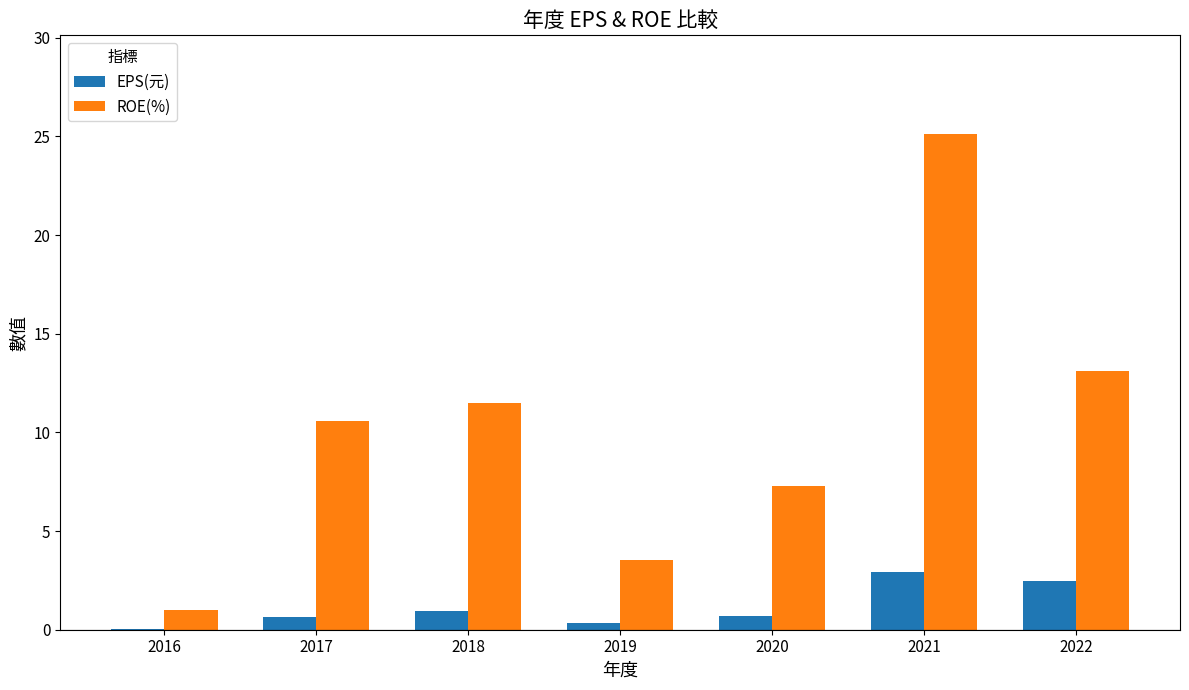

What is the sum of all ROE(%) values?

72.1